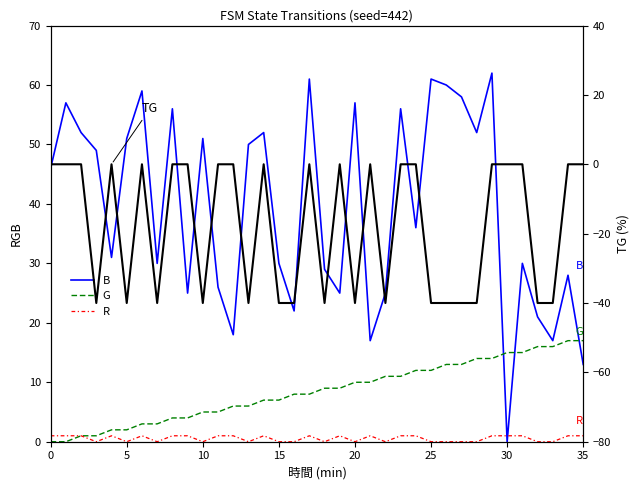

List the series in order of their peak value, highest first.

B, G, R, TG